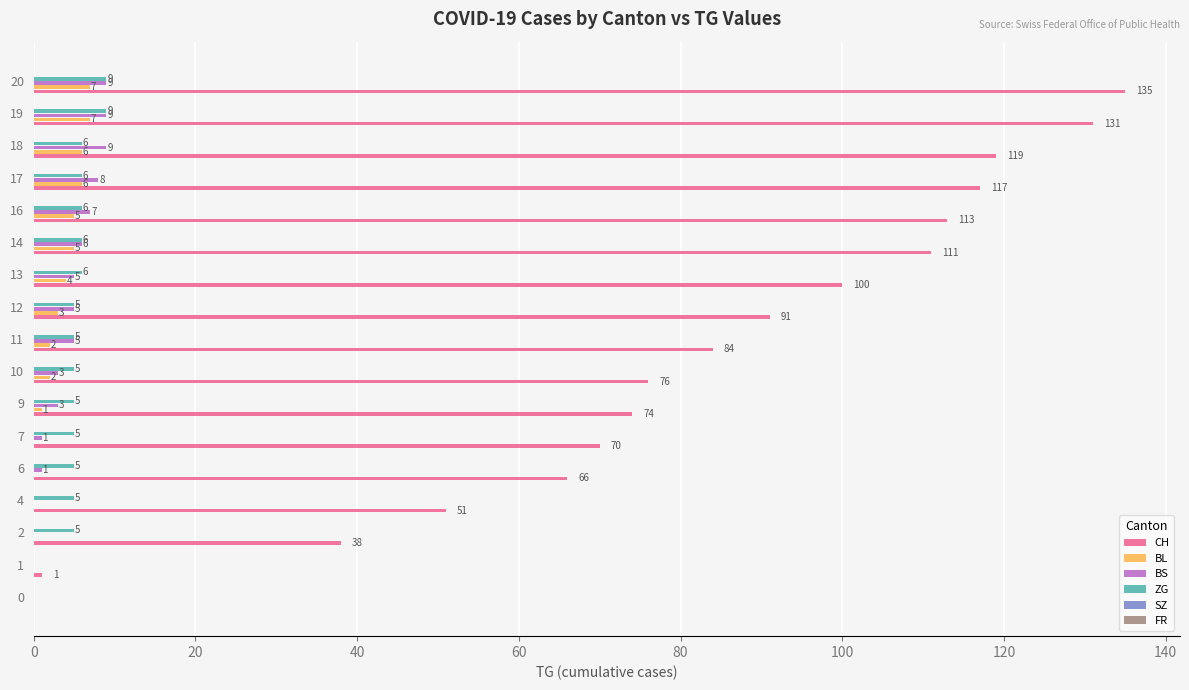

Which series changed the most between 4 and 20?

CH